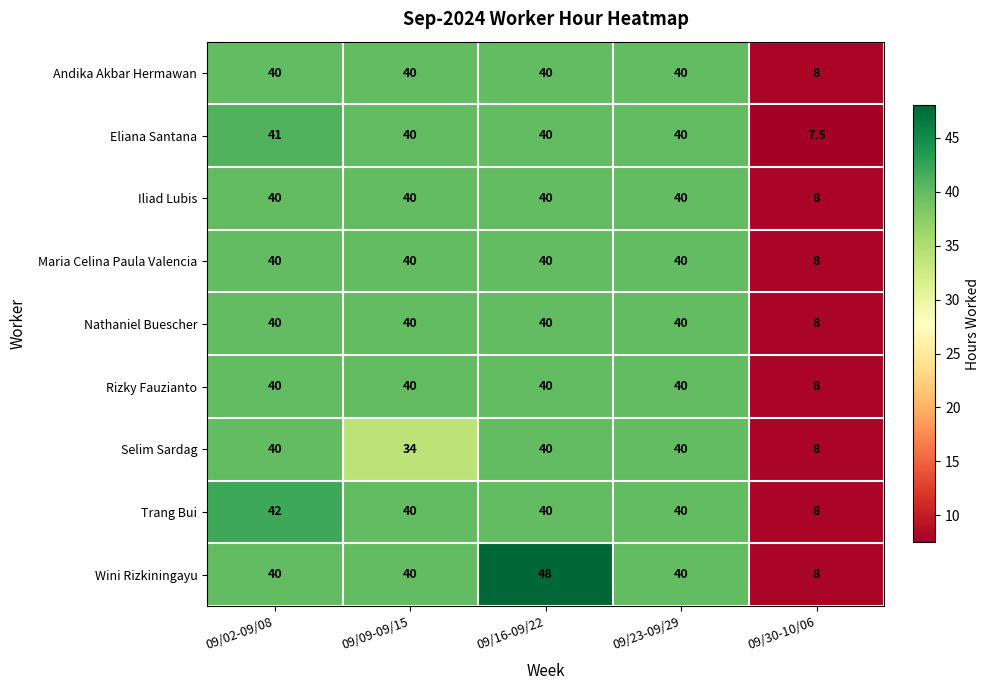

The Rizky Fauzianto series shows 8.0 at 09/30-10/06. True or false?

True